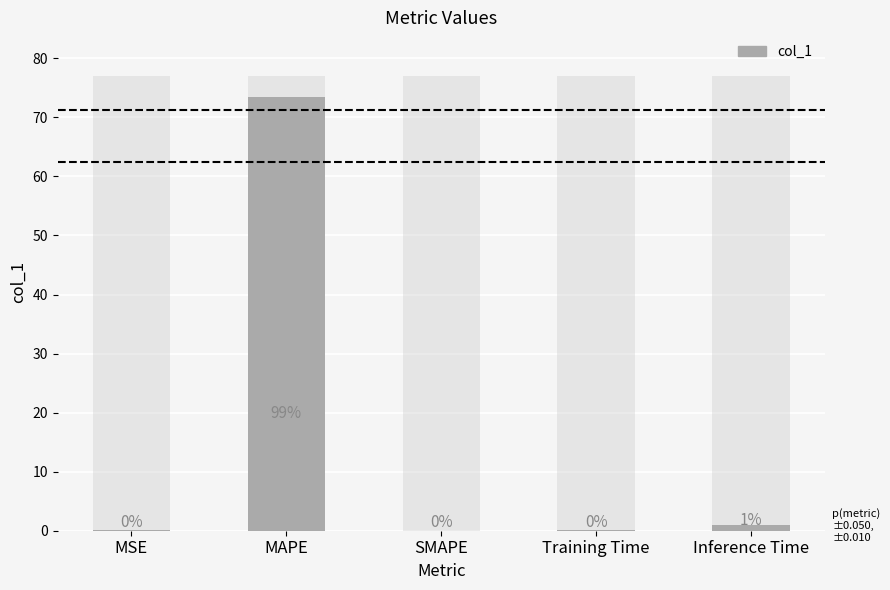

What is the average value?

14.9